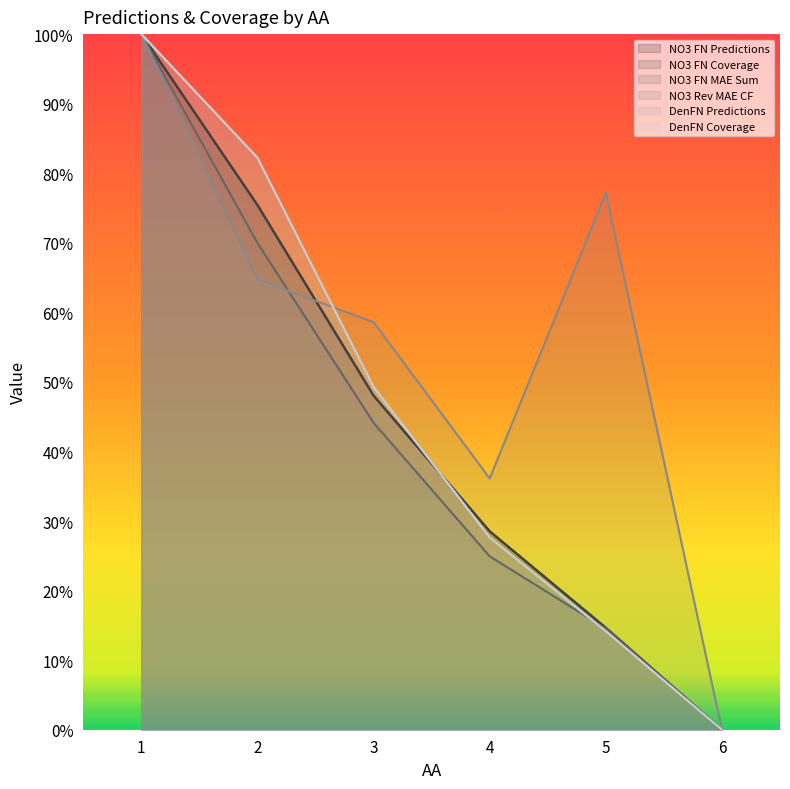

At which label does DenFN Coverage reach its minimum?

6